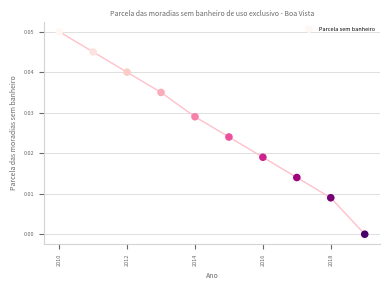

What is the average X value?

2014.5